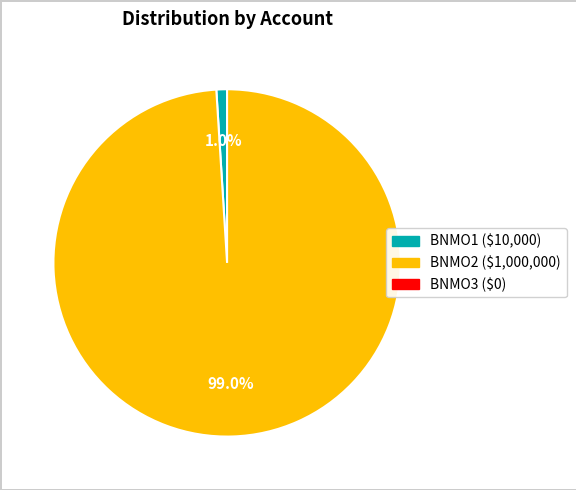

To the nearest percent, what is the average slice percentage?

50%